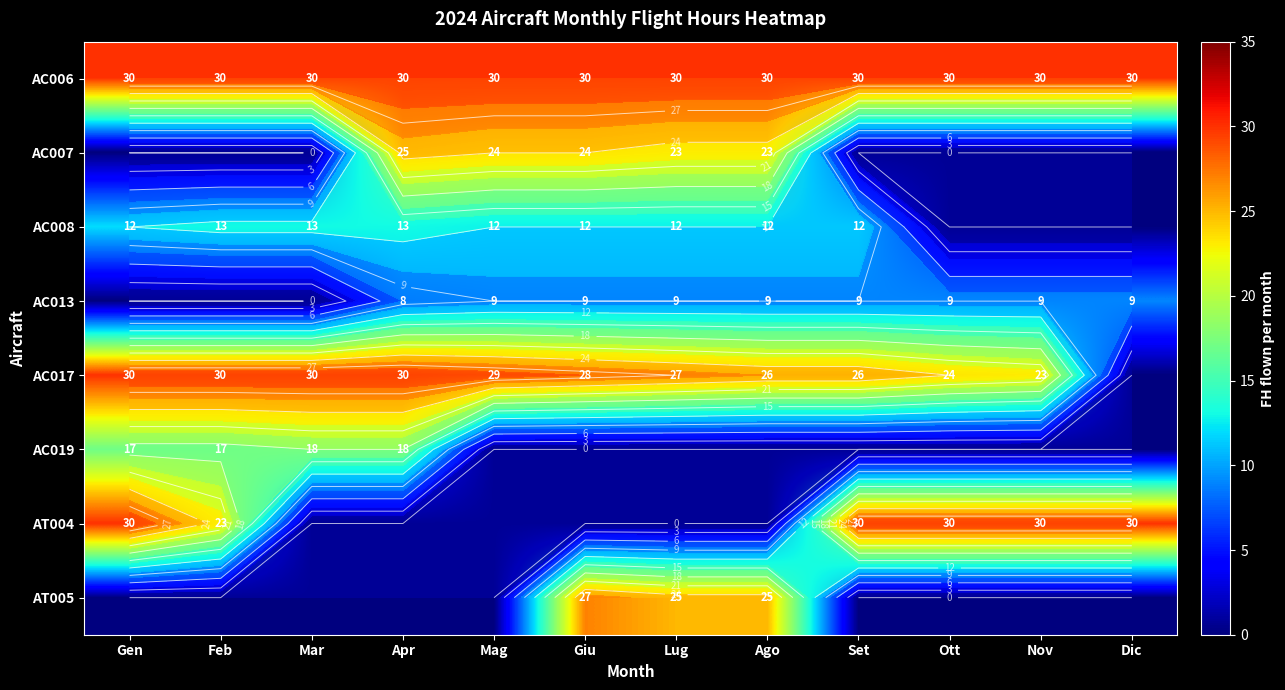

The AC008 series shows 7 at Apr. True or false?

False